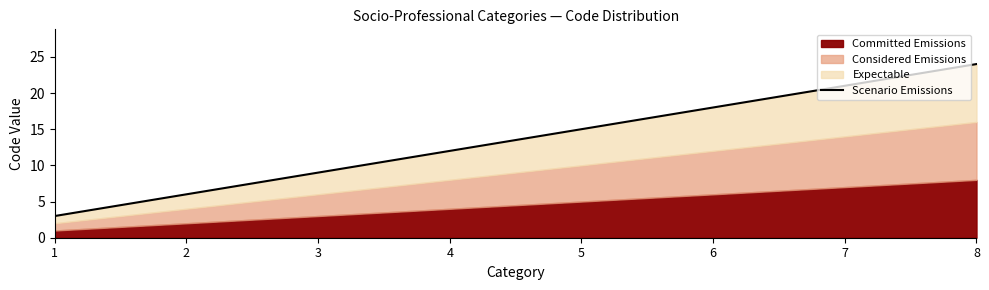

What is the change in value from 7 to 8?

+3